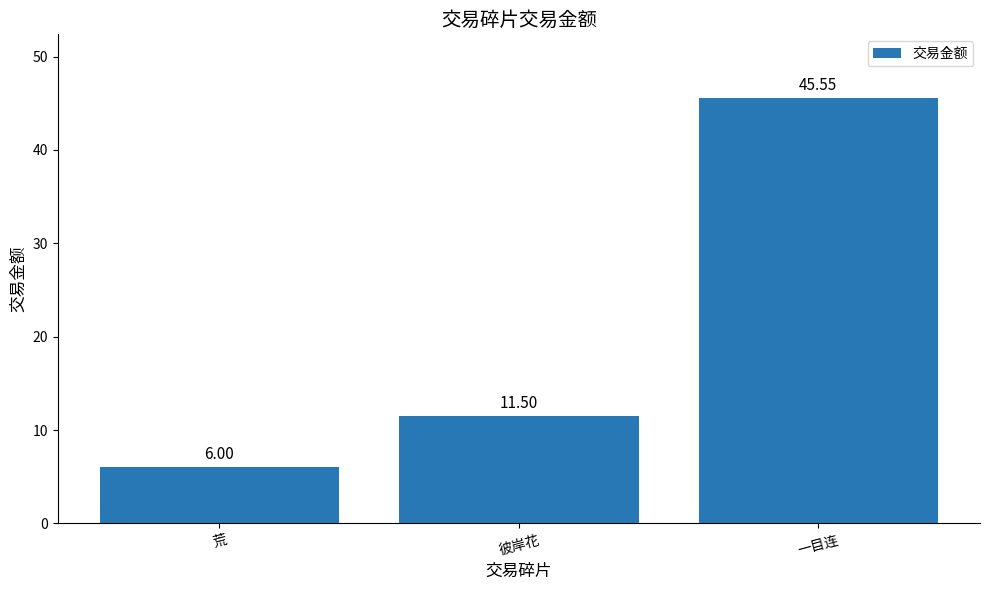

What is the label of the 3rd bar from the right?

荒